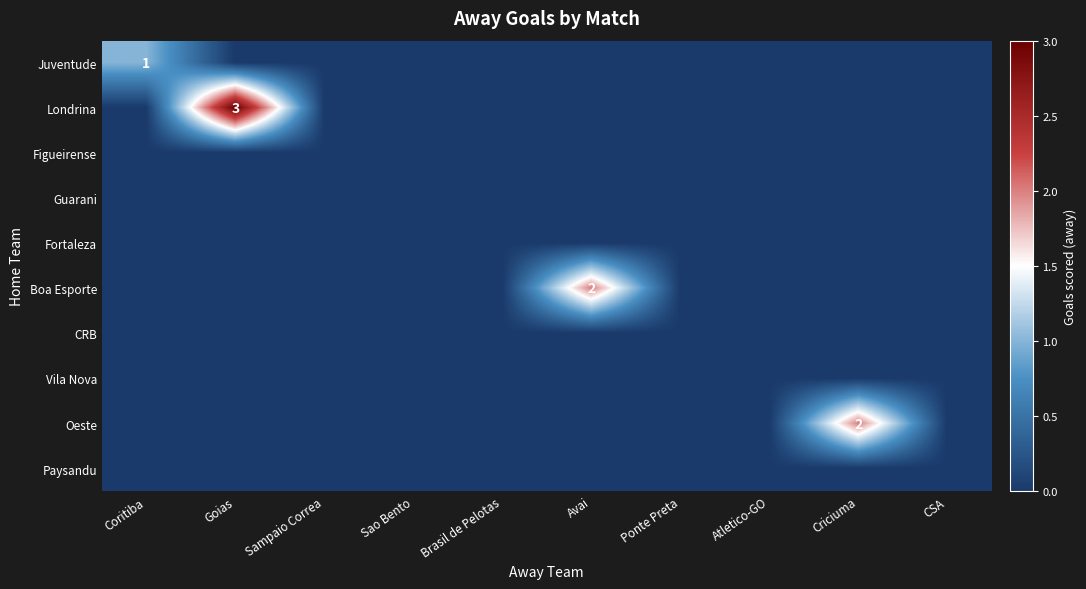

The Oeste series shows 2 at Criciuma. True or false?

True